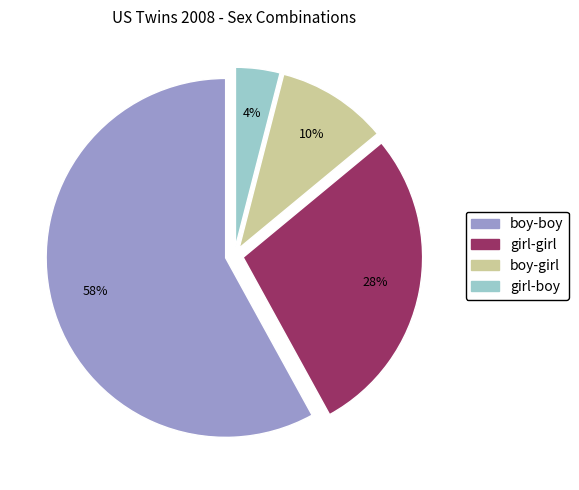

The girl-girl slice represents 39% of the pie. True or false?

False